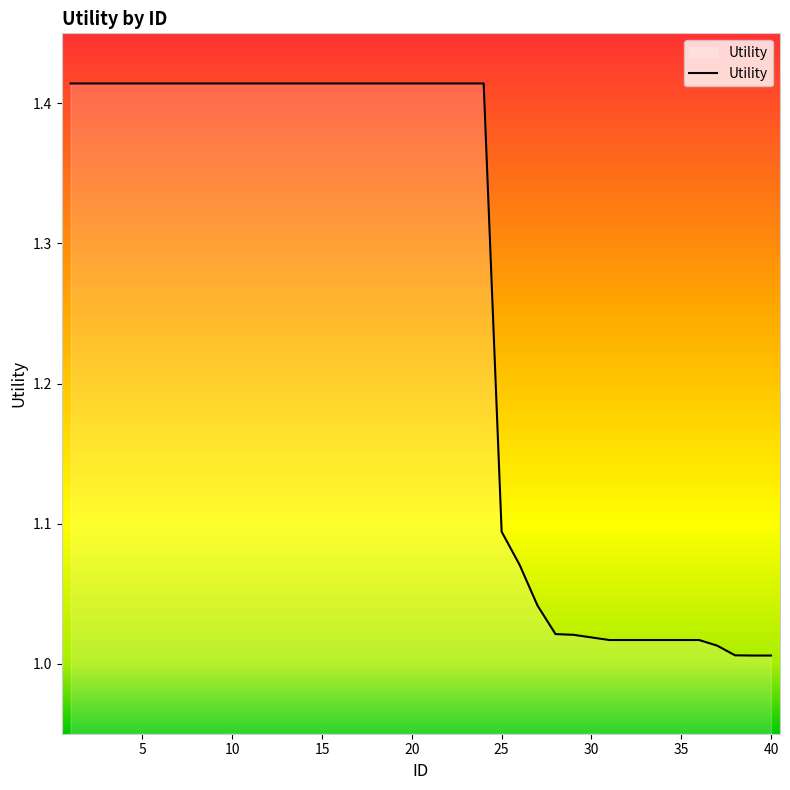

What is the difference between the maximum and minimum values?

0.4